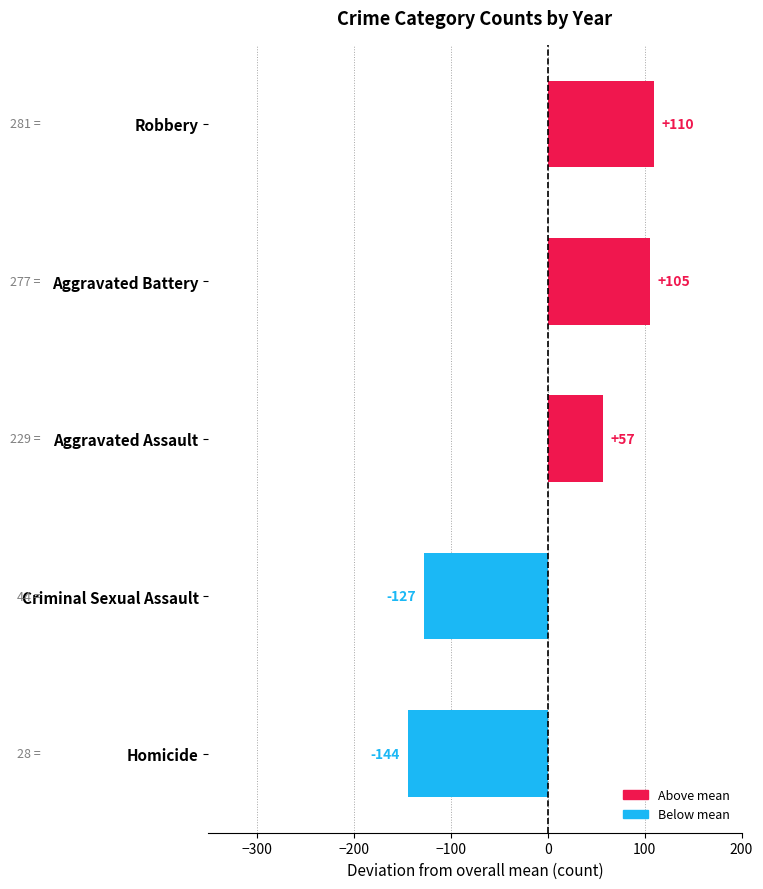

What is the difference between the values at Criminal Sexual Assault and Homicide?

17.0